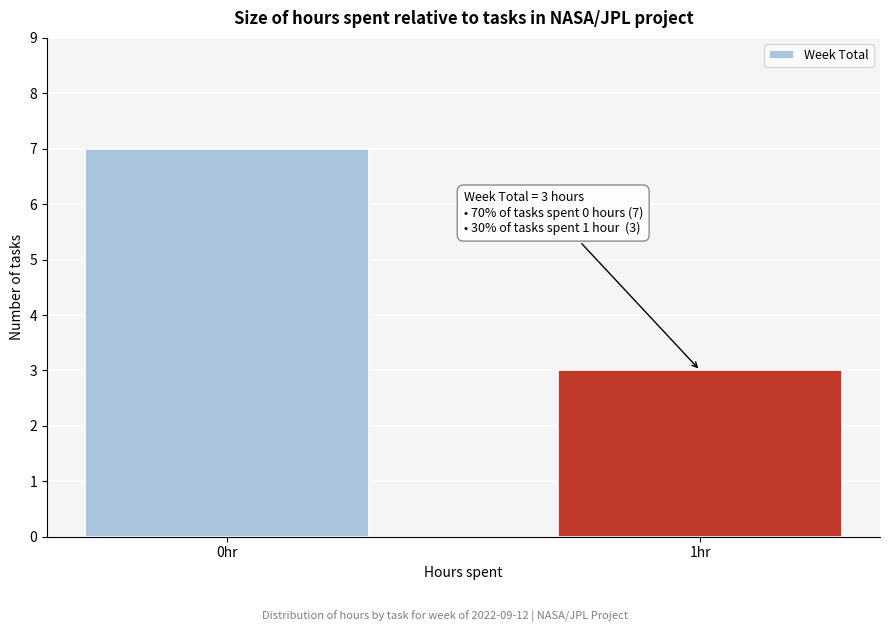

Reading left to right, transcribe all the data shown in this chart.

0hr=7	1hr=3